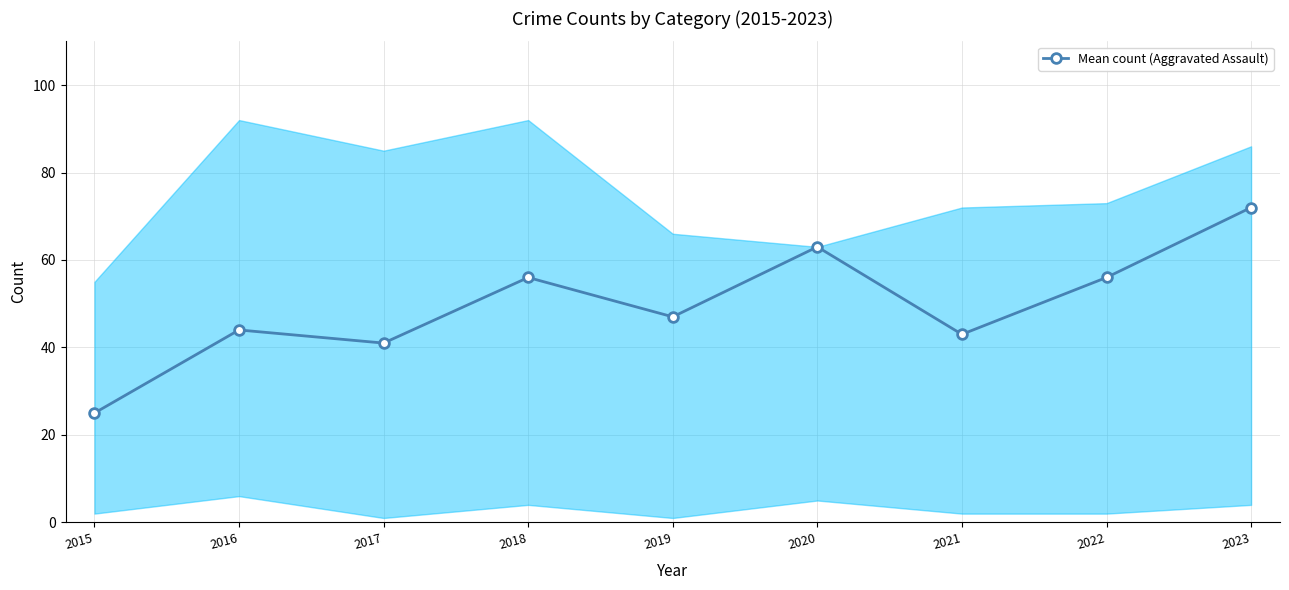

How many lines are shown in the chart?

1